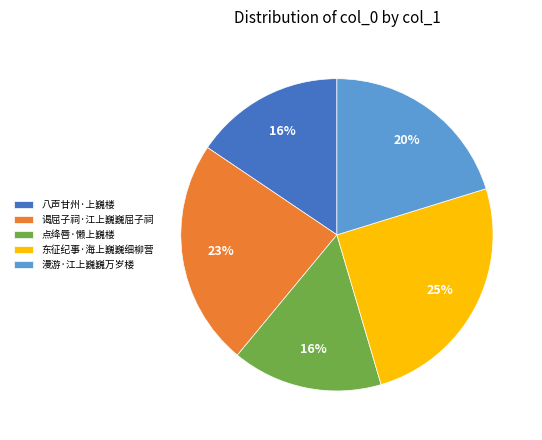

To the nearest percent, what portion does 谒屈子祠·江上巍巍屈子祠 represent?

23%